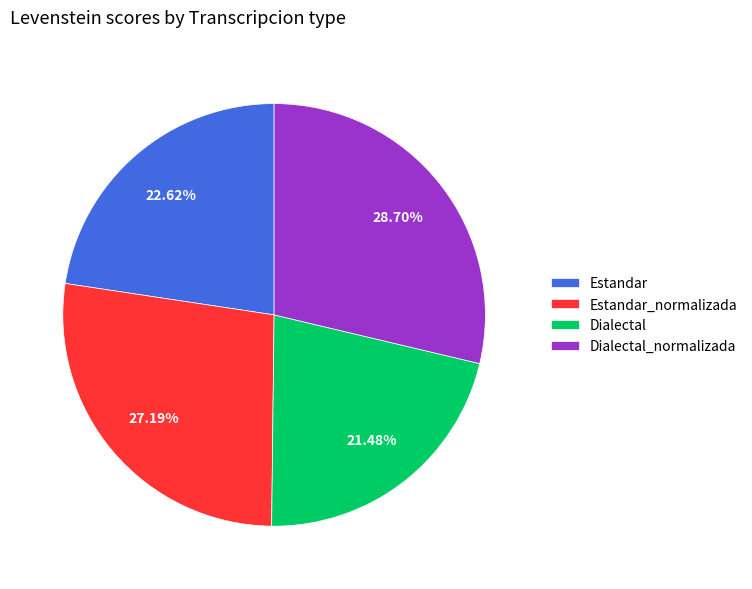

Does Estandar_normalizada represent more than half of the total?

No